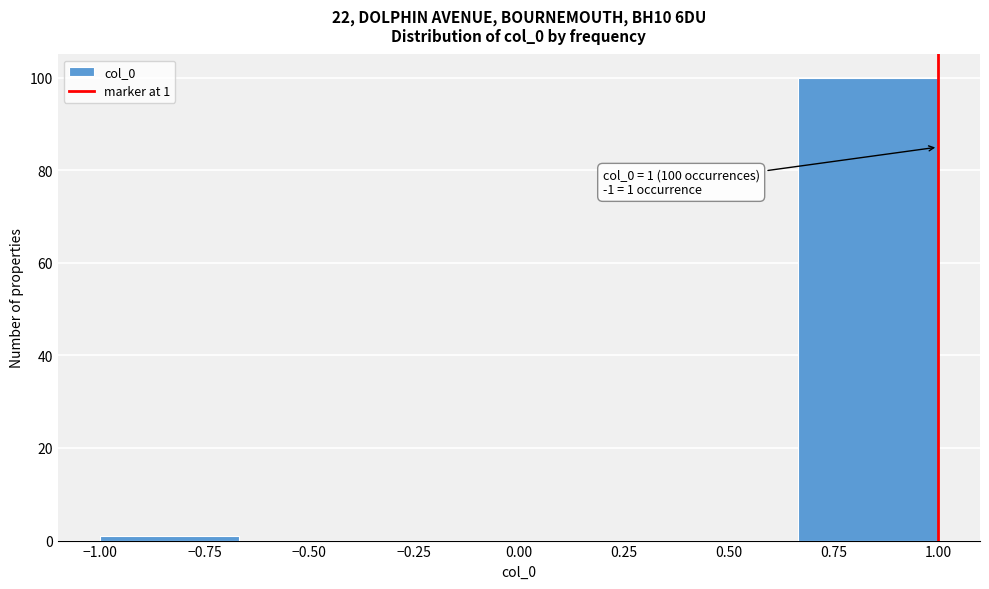

Over which range of the x-axis is the bar tallest?

0.65 to 1.00